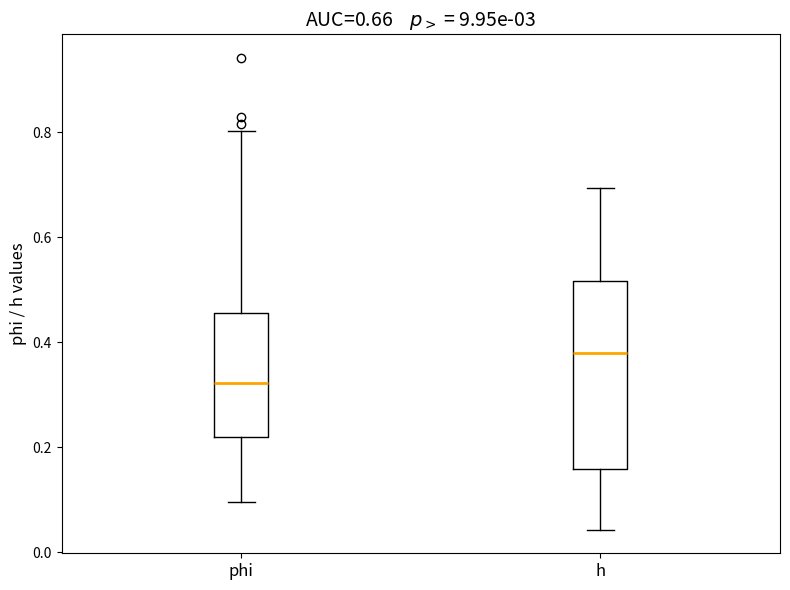

Which box's median line is the lowest?

phi